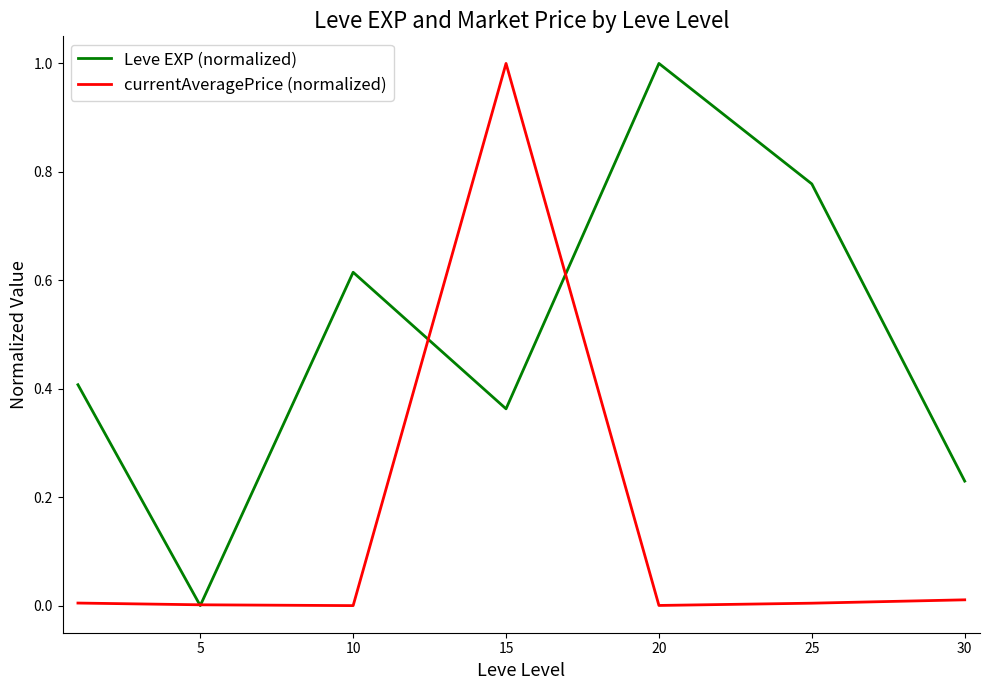

Does the chart display data point markers on the line(s)?

No